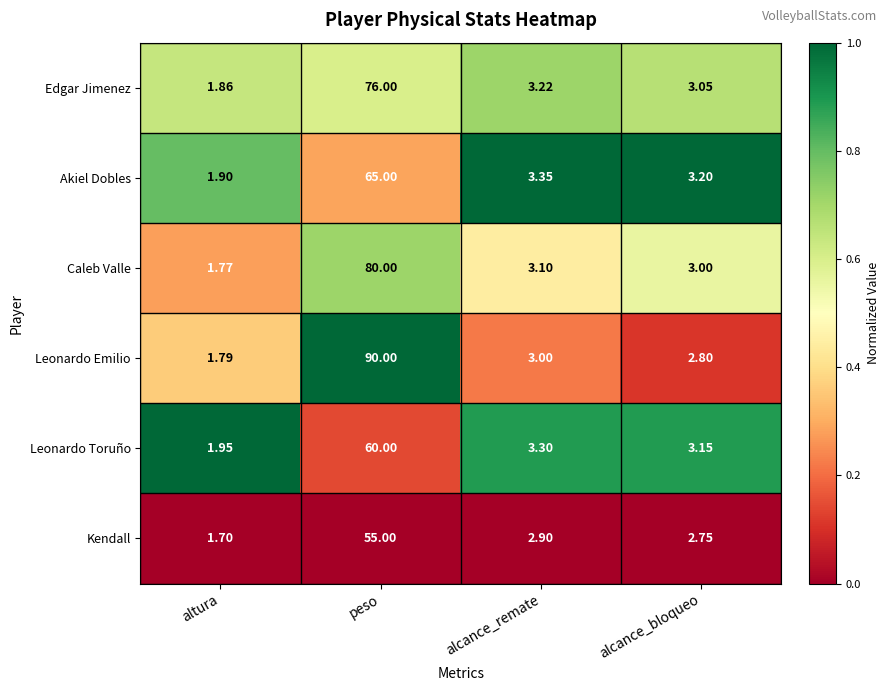

Which category has the lowest value across all series?

altura